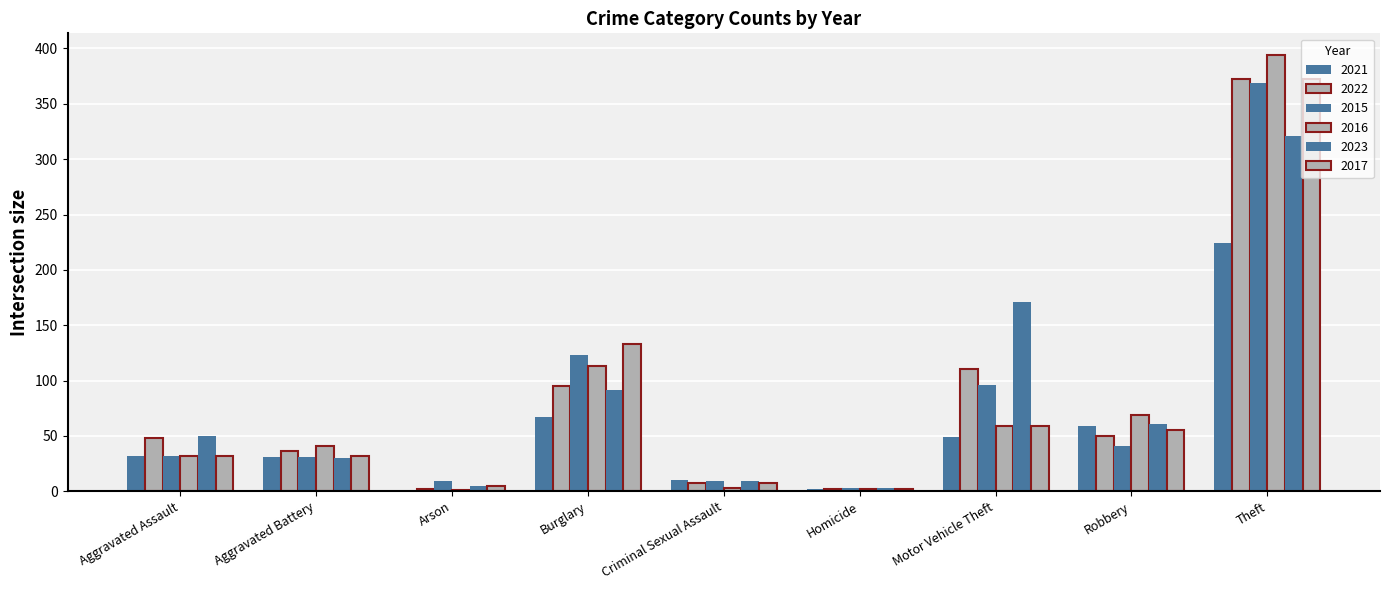

Count the number of categories in the chart.

9